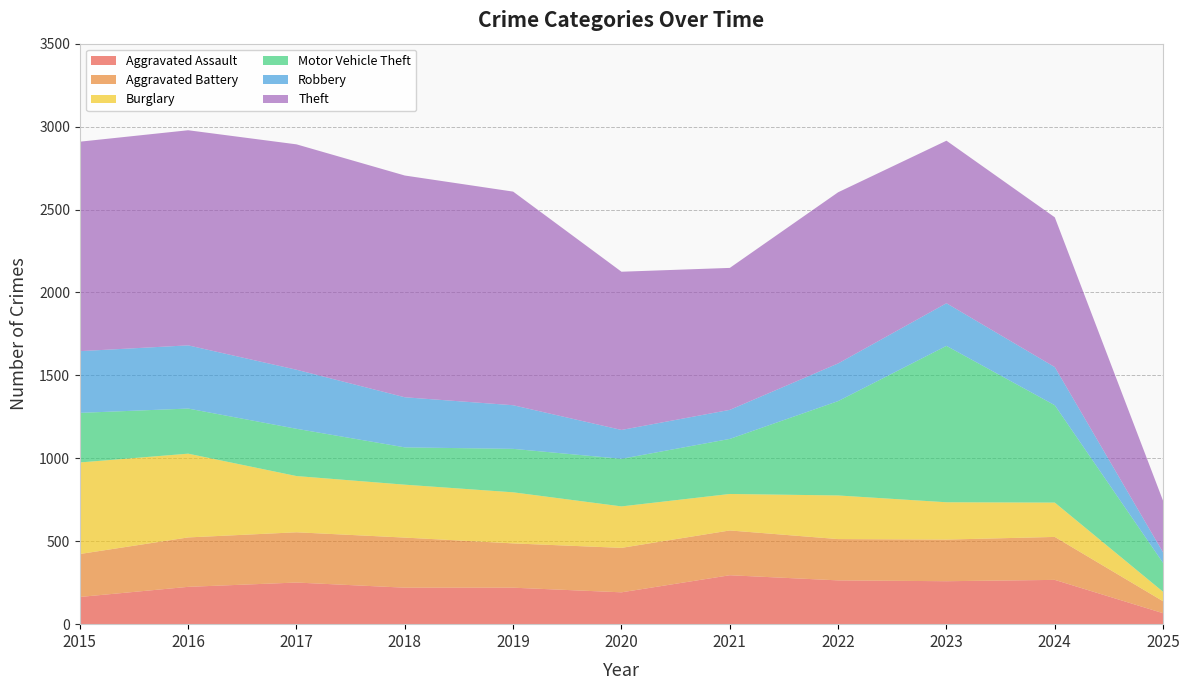

Reading right to left, extract all data points from this chart.

Aggravated Assault: 2025=66	2024=267	2023=259	2022=264	2021=295	2020=192	2019=220	2018=220	2017=251	2016=225	2015=164
Aggravated Battery: 2025=72	2024=259	2023=251	2022=249	2021=270	2020=268	2019=267	2018=302	2017=303	2016=298	2015=259
Burglary: 2025=57	2024=207	2023=225	2022=263	2021=220	2020=250	2019=308	2018=319	2017=339	2016=505	2015=552
Motor Vehicle Theft: 2025=174	2024=587	2023=943	2022=569	2021=332	2020=287	2019=262	2018=225	2017=285	2016=272	2015=299
Robbery: 2025=63	2024=230	2023=257	2022=227	2021=175	2020=174	2019=263	2018=302	2017=356	2016=381	2015=372
Theft: 2025=311	2024=903	2023=980	2022=1032	2021=856	2020=954	2019=1288	2018=1337	2017=1359	2016=1297	2015=1263